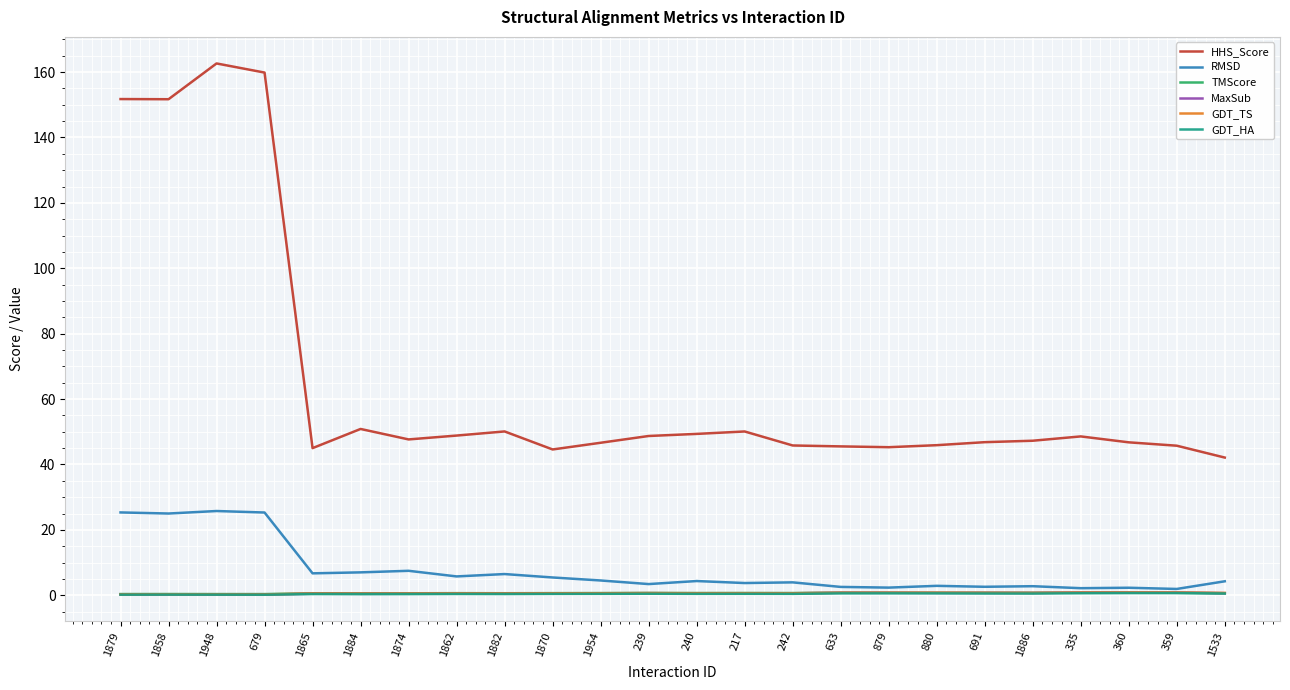

True or false: TMScore and HHS_Score cross at least once.

False